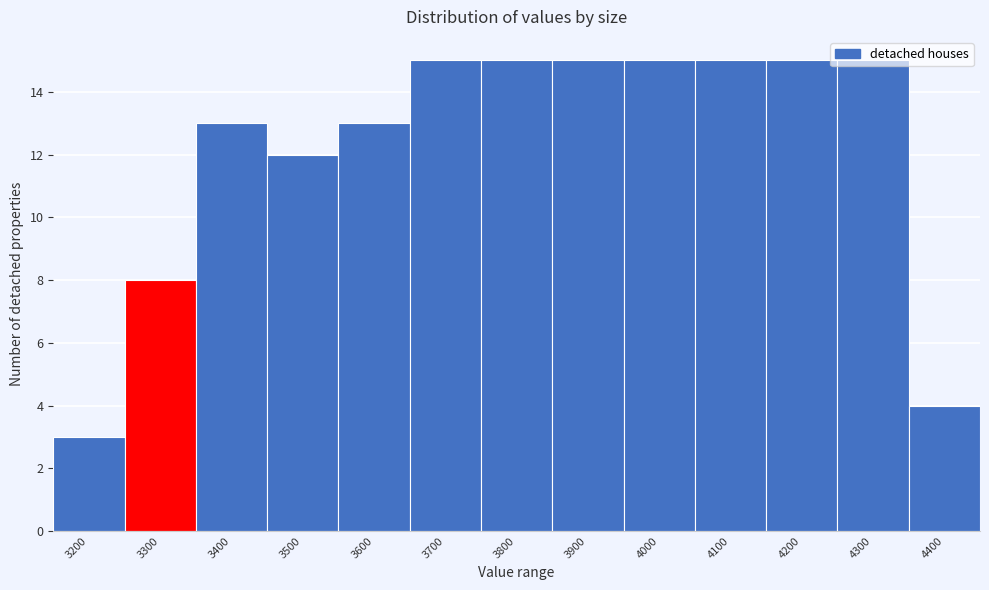

Is it true that the value at 3400 is 13?

True